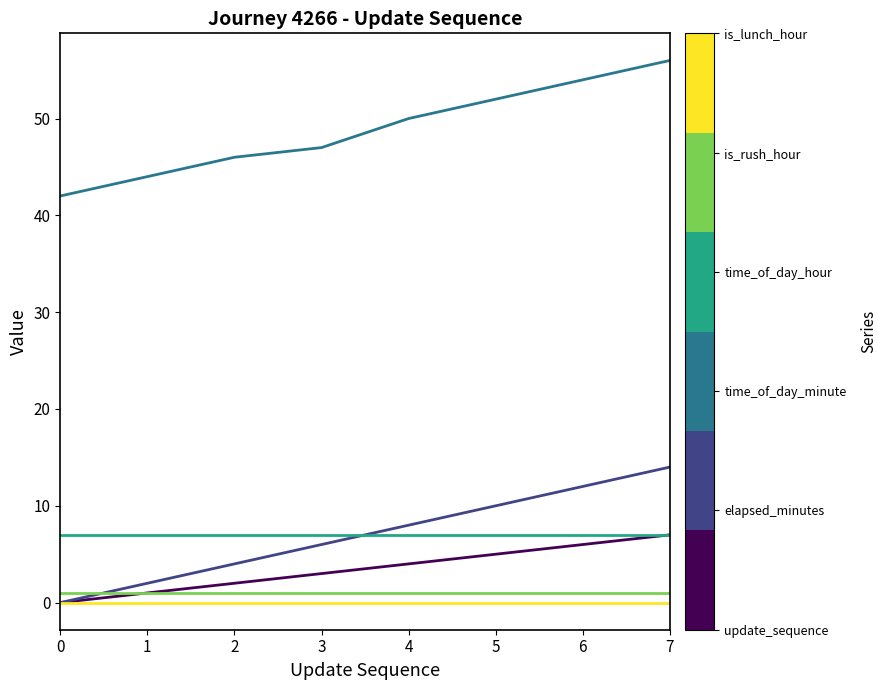

At which category is the sum across all series the highest?

7